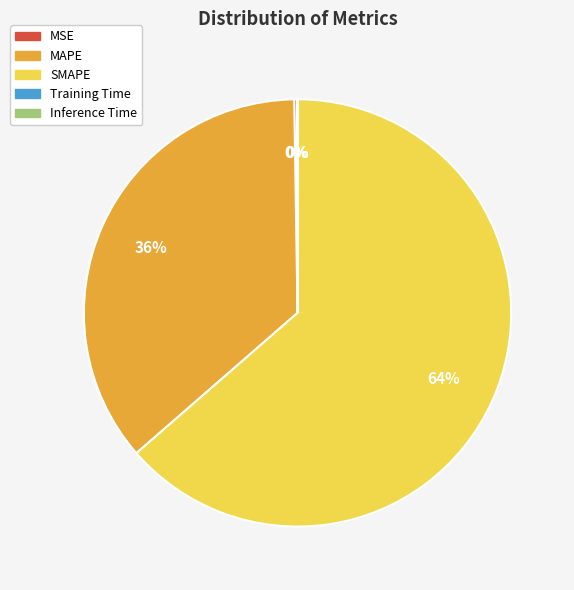

Is it true that SMAPE is 64% of the pie?

True